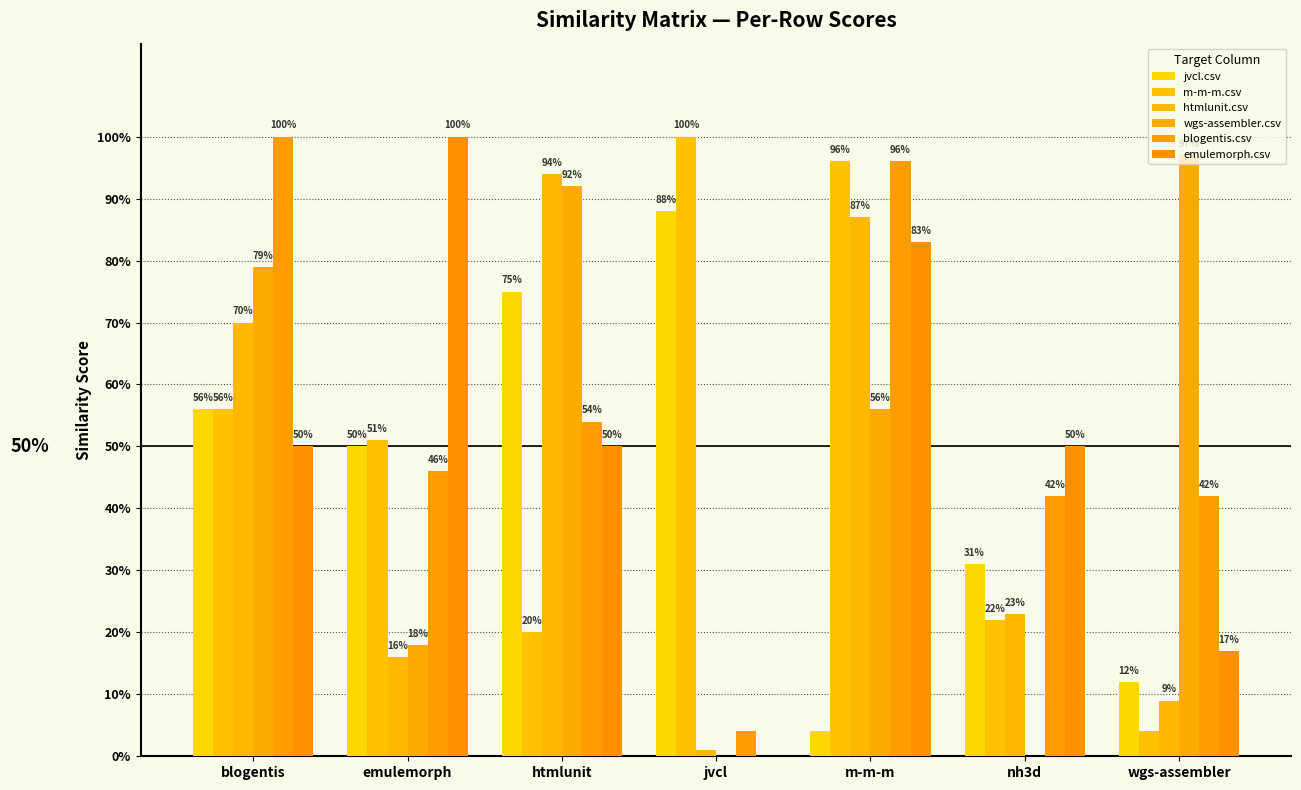

Are the bars horizontal?

No